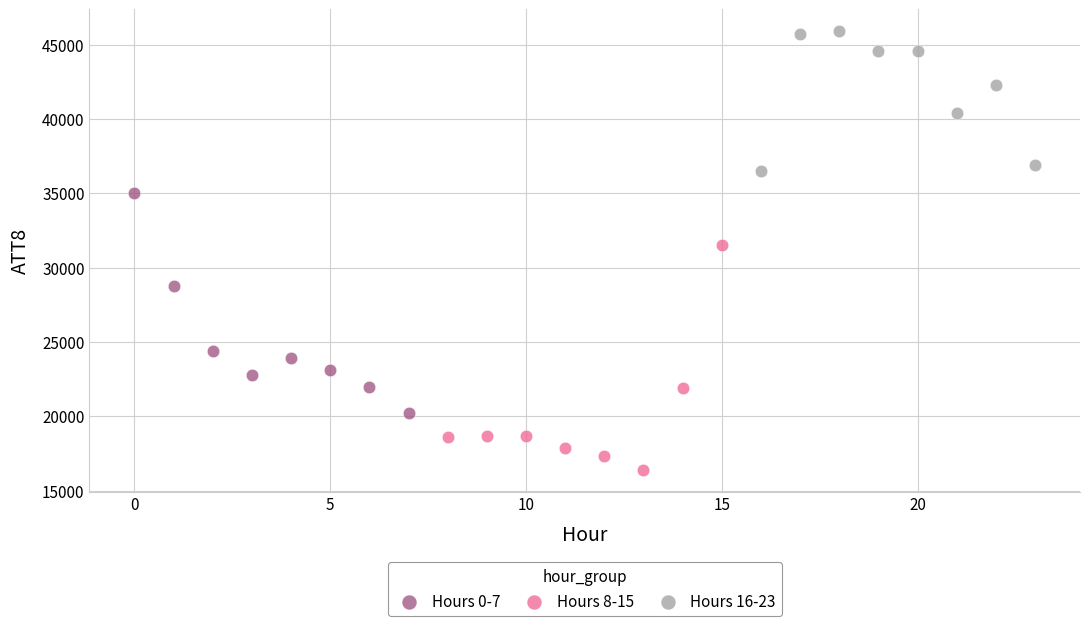

Which series reaches the maximum Y coordinate?

Hours 16-23